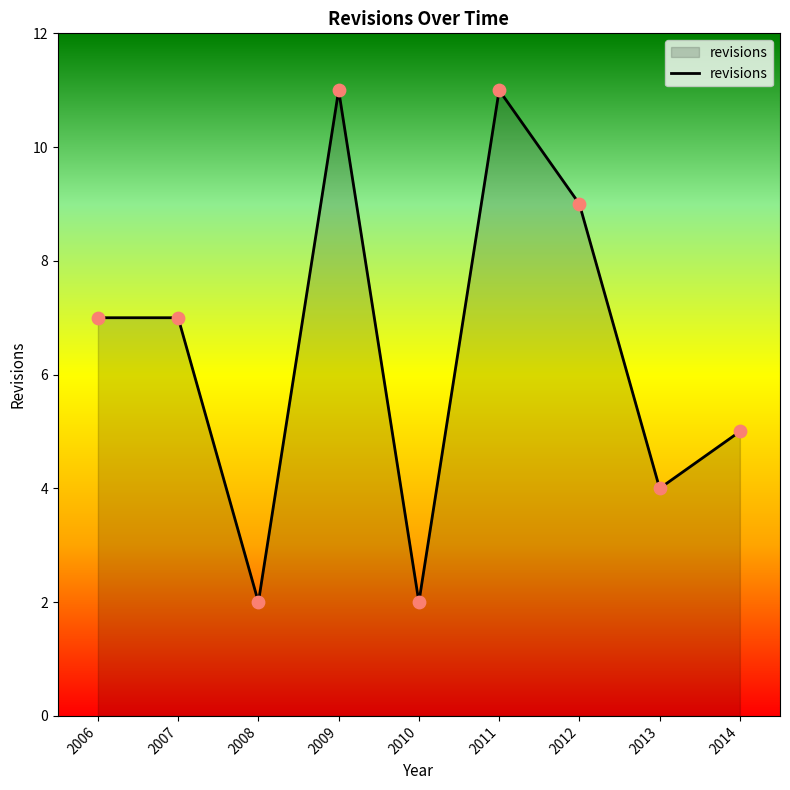

What is the ratio of the value at 2011 to the value at 2008?

5.5